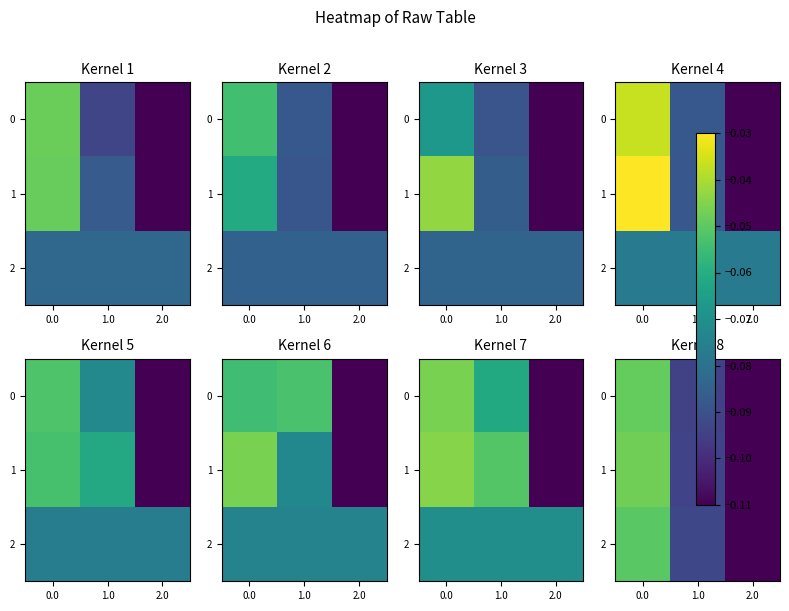

What is the total value across all series at 1.0?

-0.3